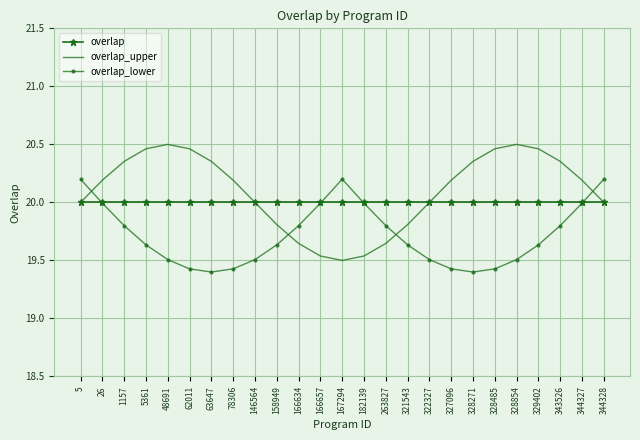

Between 322327 and 343526, which series saw the biggest shift?

overlap_upper